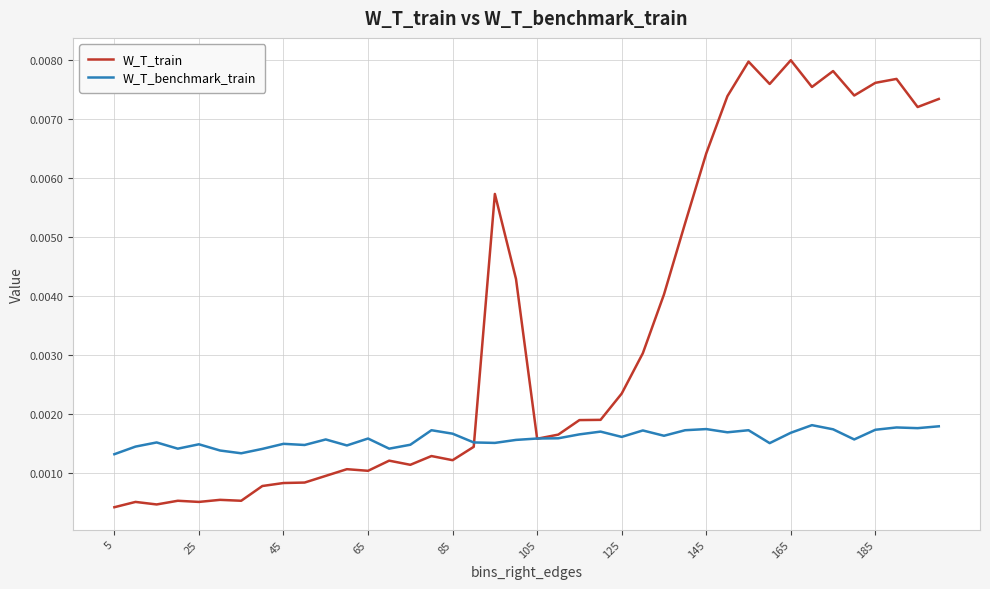

Which series has the largest range (max minus min)?

W_T_train